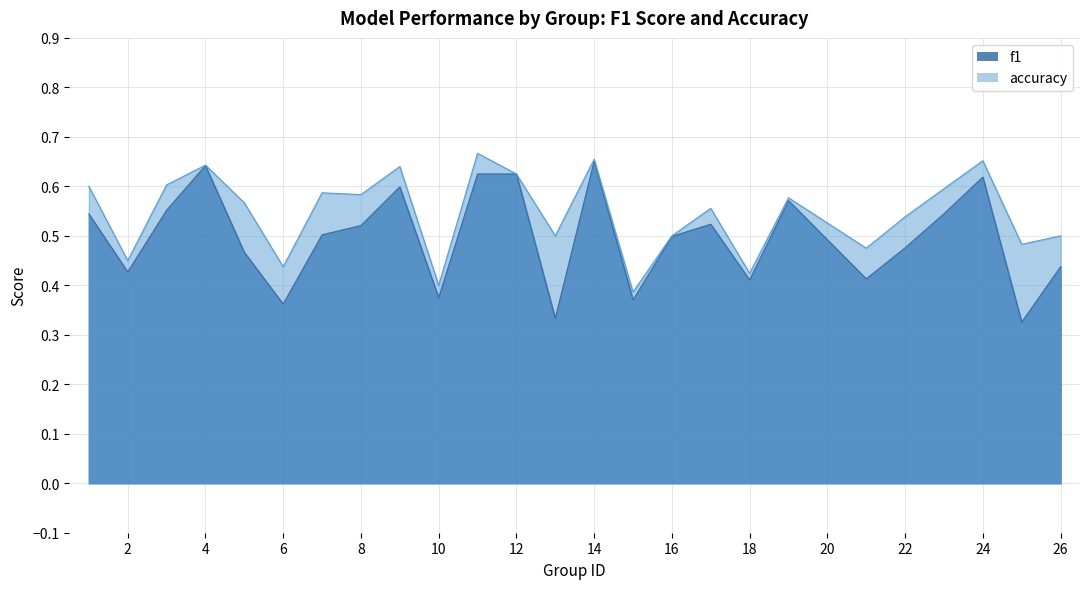

At which category does the chart reach its peak across all series?

11